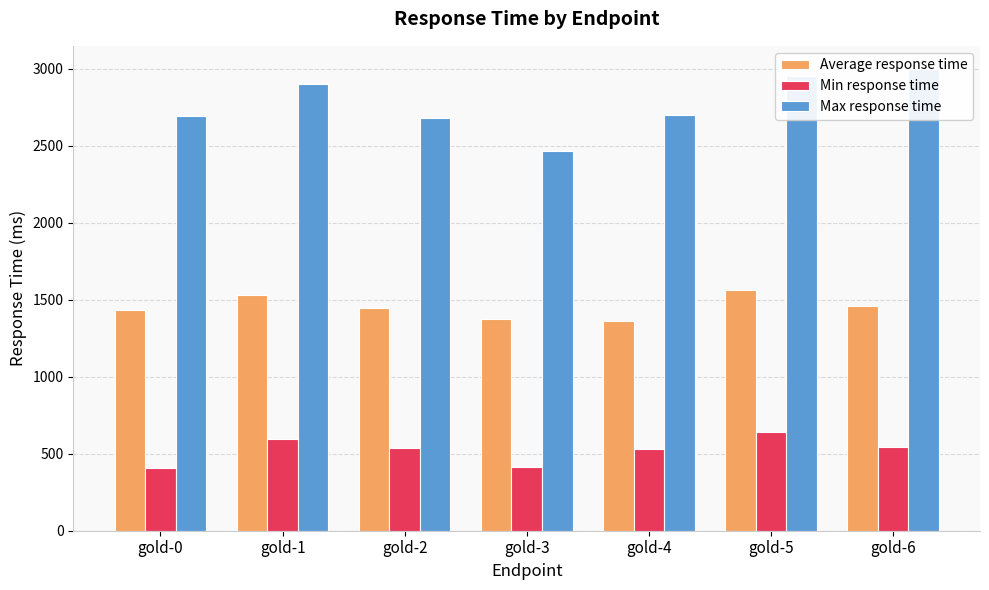

What is the difference between the Average response time values at gold-6 and gold-1?

67